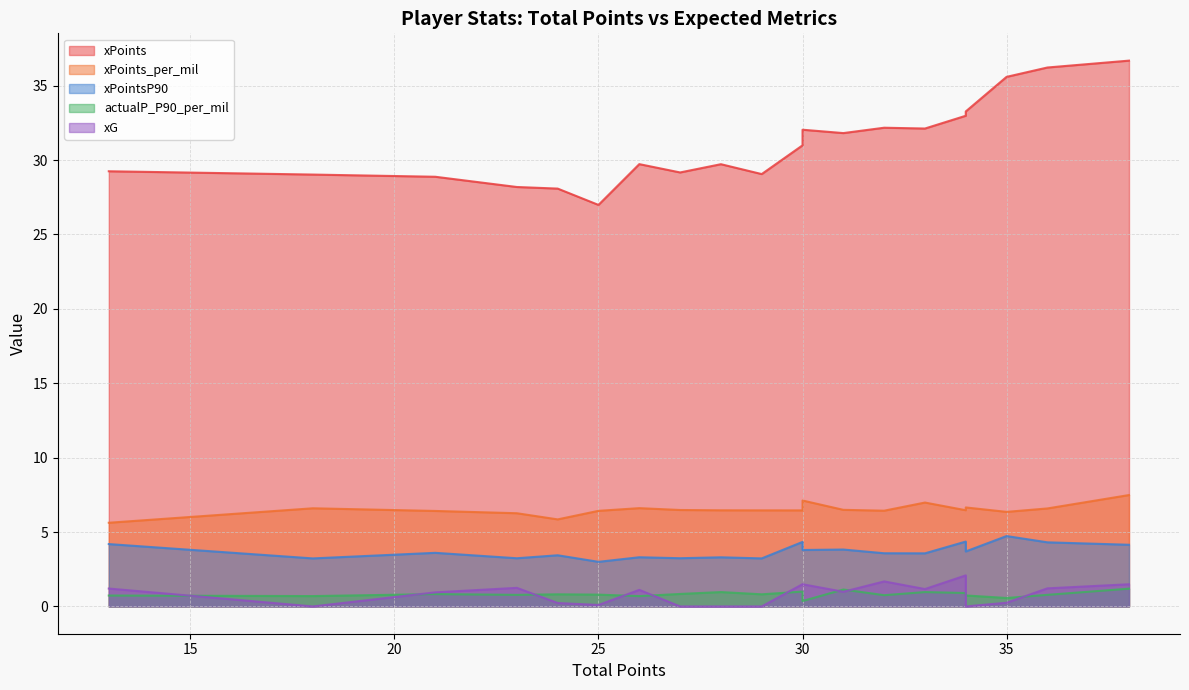

What is the difference between the maximum and second lowest values in the xG series?

2.1